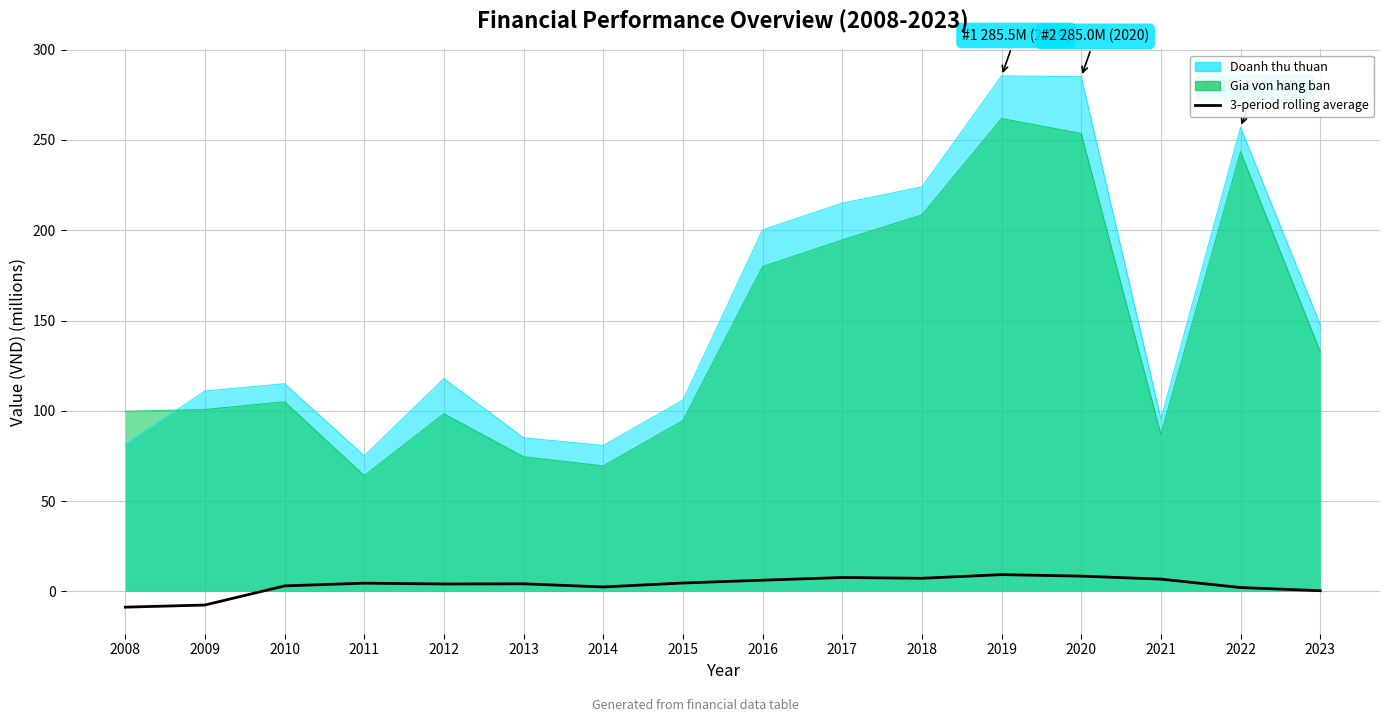

At which category does the chart reach its peak across all series?

2019